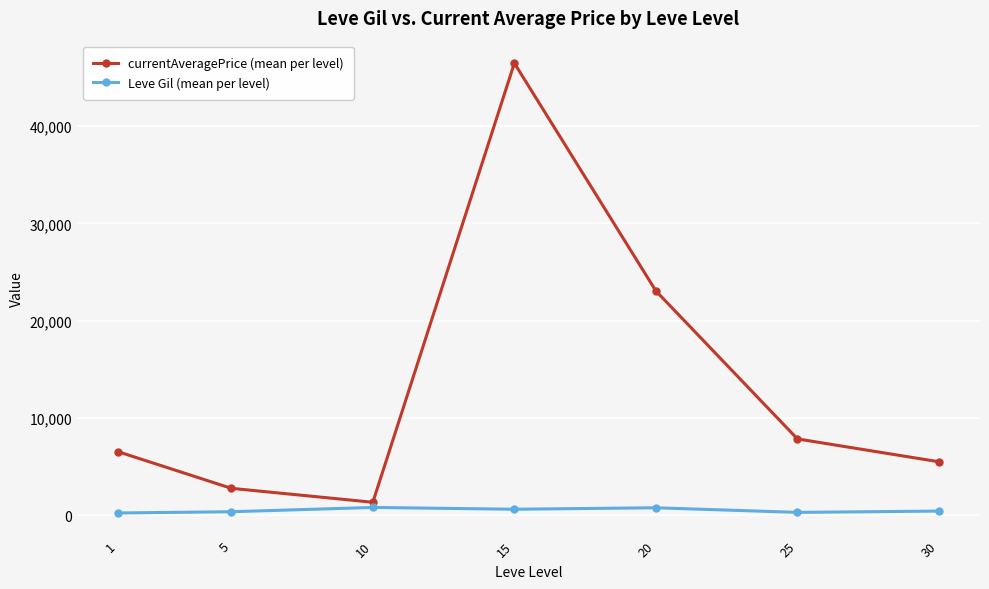

At which category is the sum across all series the highest?

15